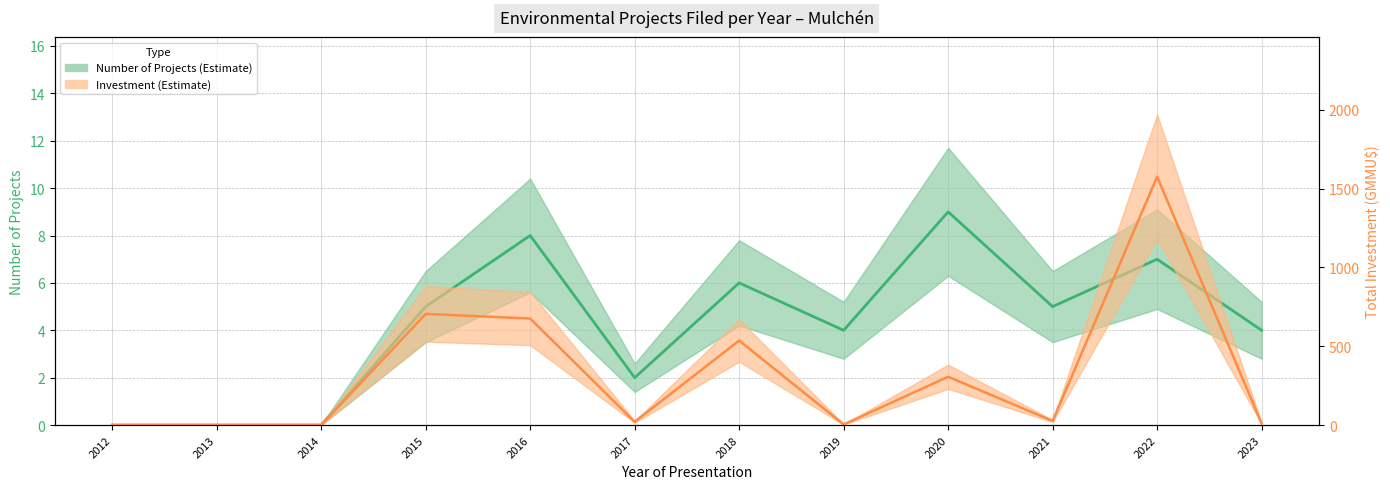

Where is the first local maximum for Number of Projects?

2016